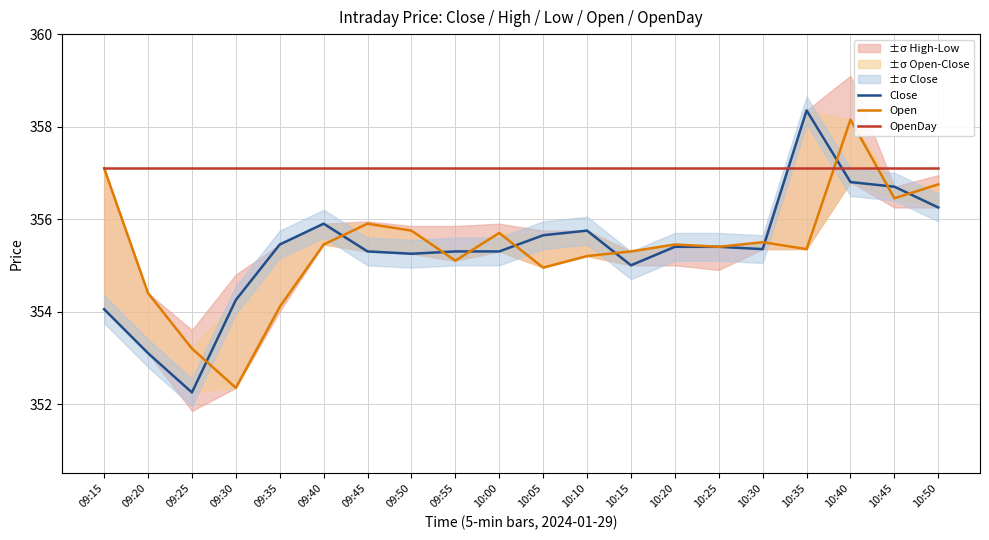

What is the spread (max minus min) of values at 10:25?

1.7